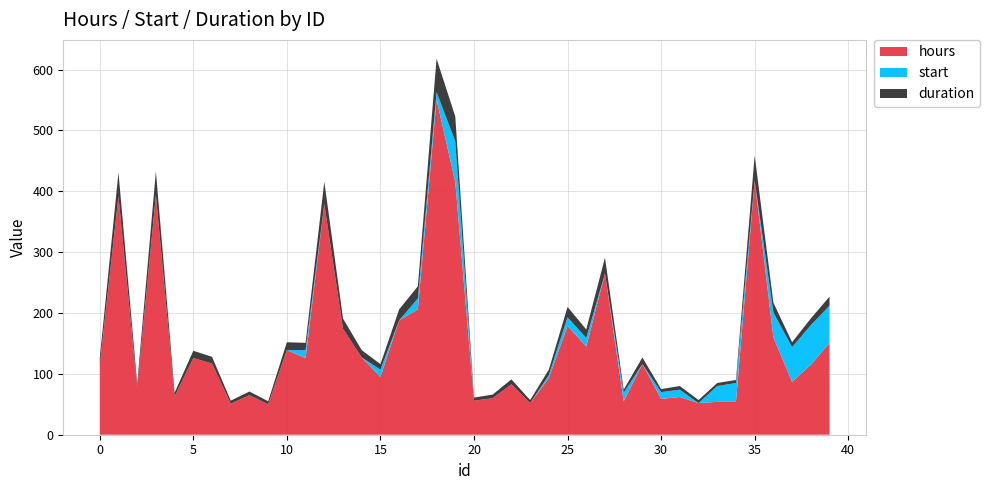

Reading right to left, list all the values displayed in this chart.

hours: 151	115	87	160	418	54	54	52	62	59	116	55	265	145	179	93	52	83	60	56	415	551	206	188	95	127	174	379	126	139	50	65	51	117	126	63	394	77	392	115
start: 61	65	57	41	0	31	26	0	12	11	0	14	0	14	14	5	0	0	0	0	67	12	18	0	12	0	0	0	13	0	0	0	0	0	0	0	0	0	0	0
duration: 15	11	8	16	41	5	5	5	6	5	11	5	26	14	17	9	5	8	6	5	41	55	20	18	9	12	17	37	12	13	5	6	5	11	12	6	39	7	39	11